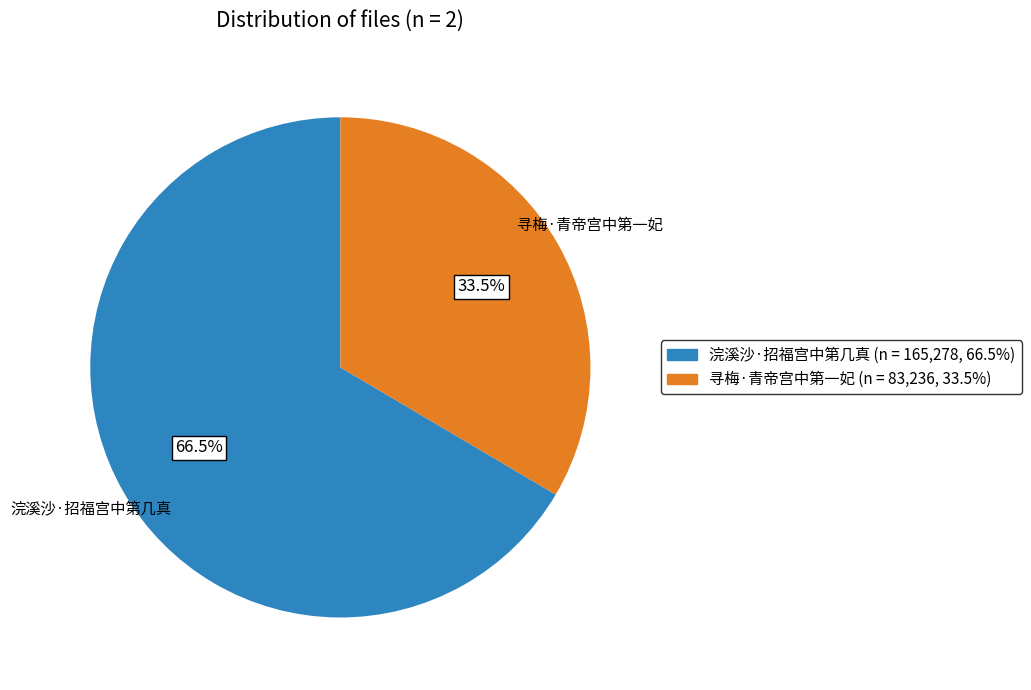

Which slice is the largest?

浣溪沙·招福宫中第几真